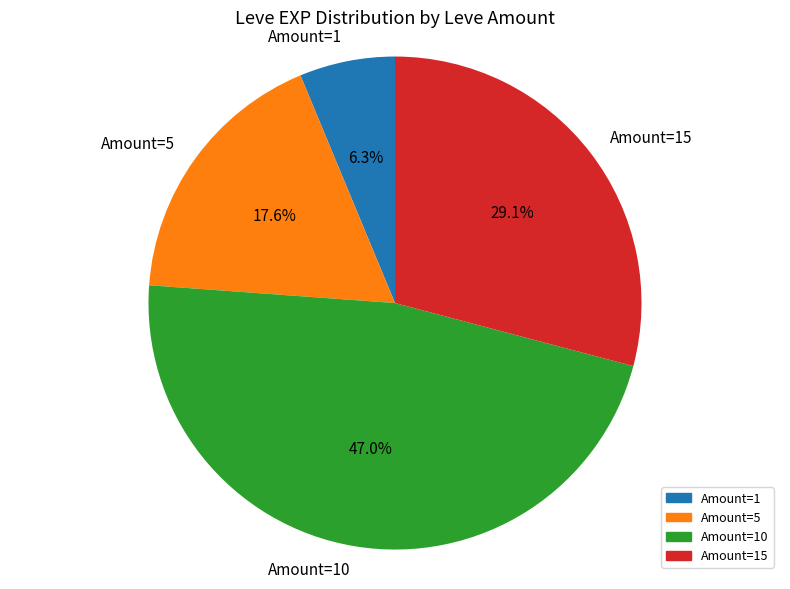

Does any single category account for the majority?

No